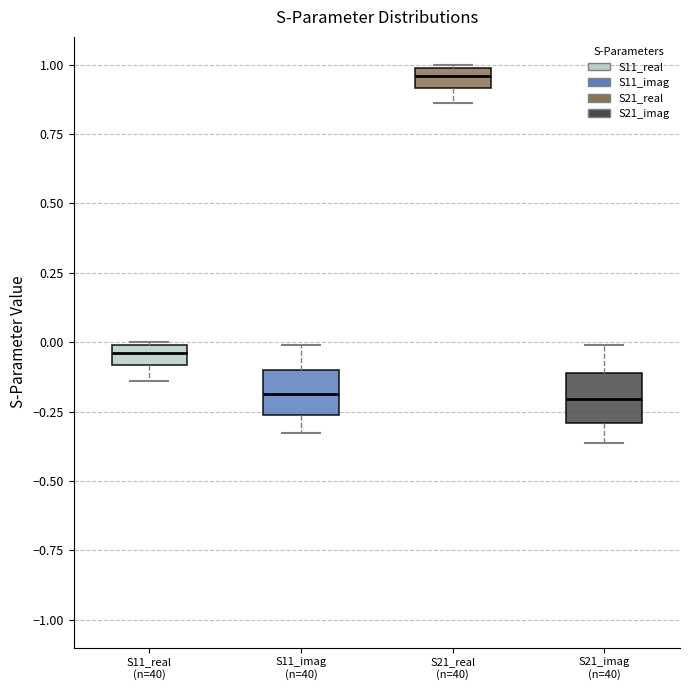

Where is the upper edge of the box for S21_real (n=40) on the y-axis? The values are not printed on the chart, so give them approximately, as read against the axis.

1.00